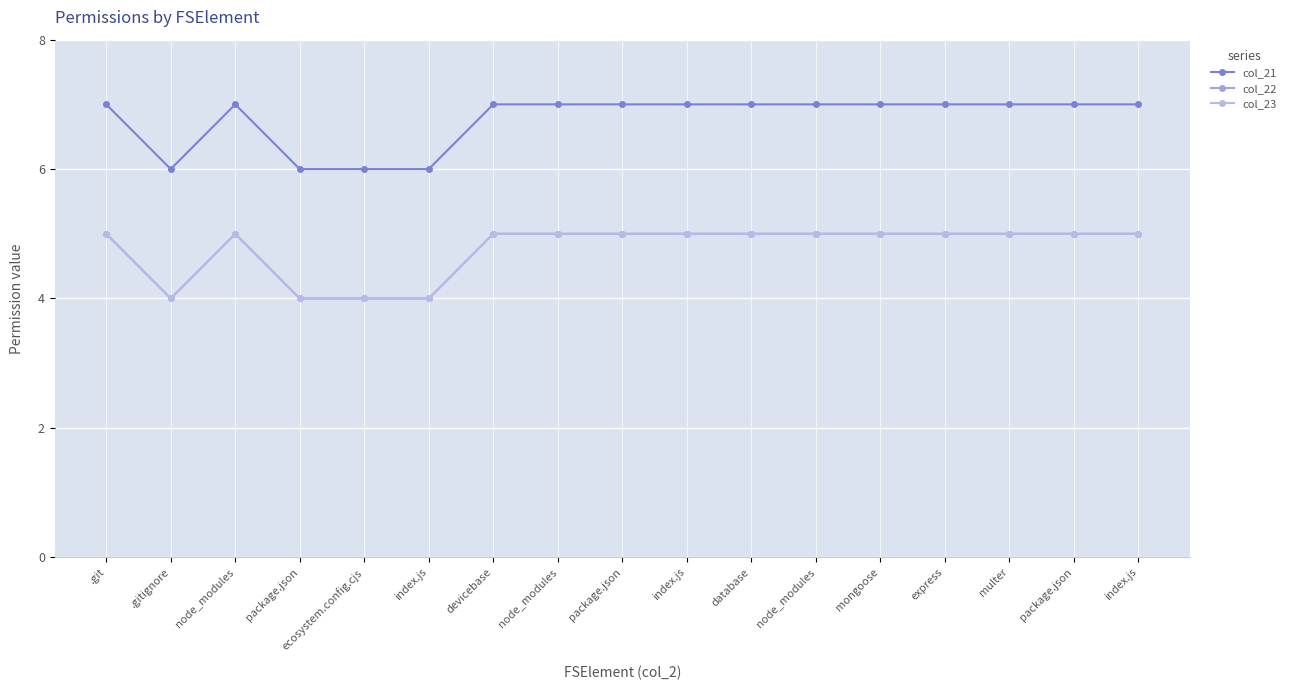

Reading left to right, what are all the values shown in this chart?

col_21: .git=7	.gitignore=6	node_modules=7	package.json=6	ecosystem.config.cjs=6	index.js=6	devicebase=7	node_modules=7	package.json=7	index.js=7	database=7	node_modules=7	mongoose=7	express=7	multer=7	package.json=7	index.js=7
col_22: .git=5	.gitignore=4	node_modules=5	package.json=4	ecosystem.config.cjs=4	index.js=4	devicebase=5	node_modules=5	package.json=5	index.js=5	database=5	node_modules=5	mongoose=5	express=5	multer=5	package.json=5	index.js=5
col_23: .git=5	.gitignore=4	node_modules=5	package.json=4	ecosystem.config.cjs=4	index.js=4	devicebase=5	node_modules=5	package.json=5	index.js=5	database=5	node_modules=5	mongoose=5	express=5	multer=5	package.json=5	index.js=5